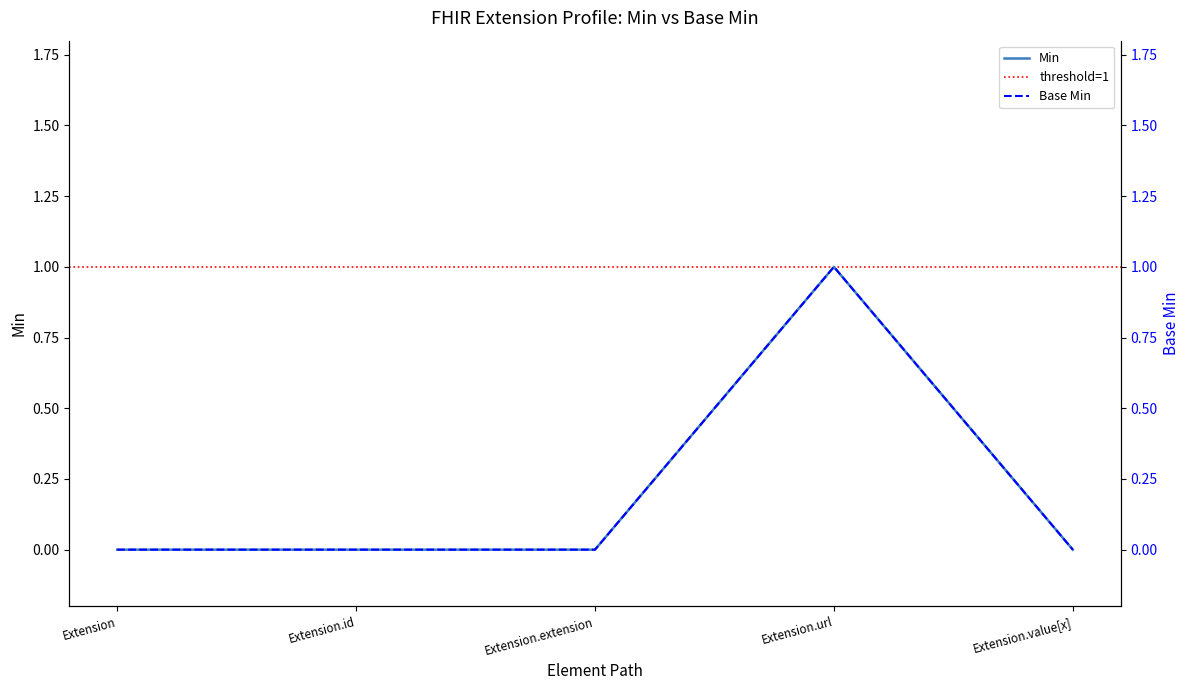

The Min series shows 1 at Extension.extension. True or false?

False